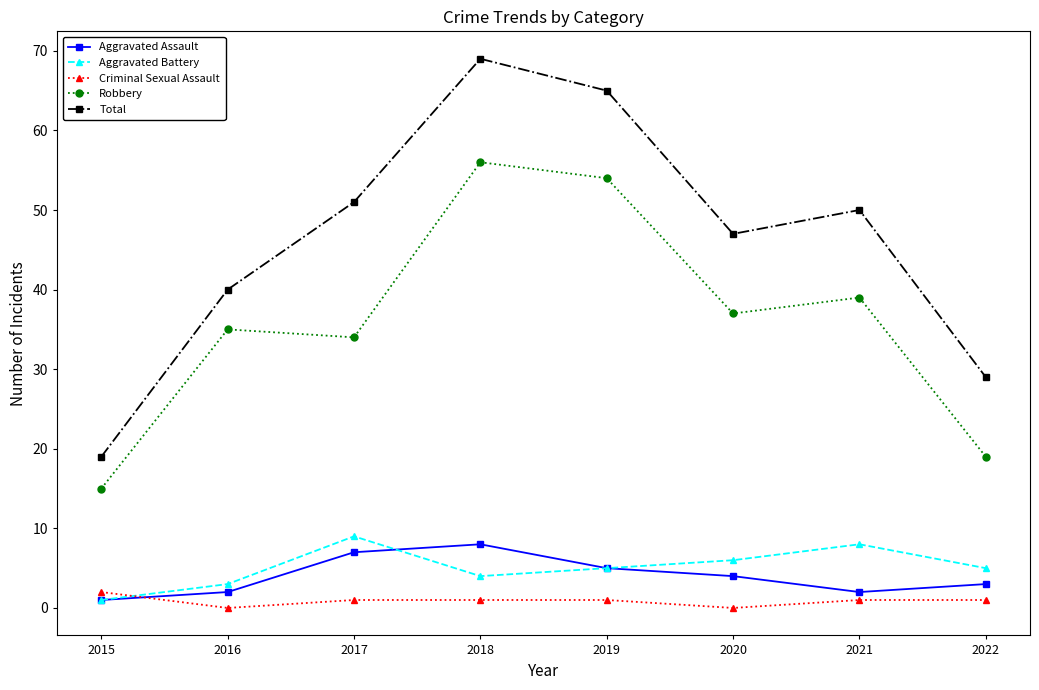

True or false: Aggravated Assault has more than 2 interior local peaks.

False